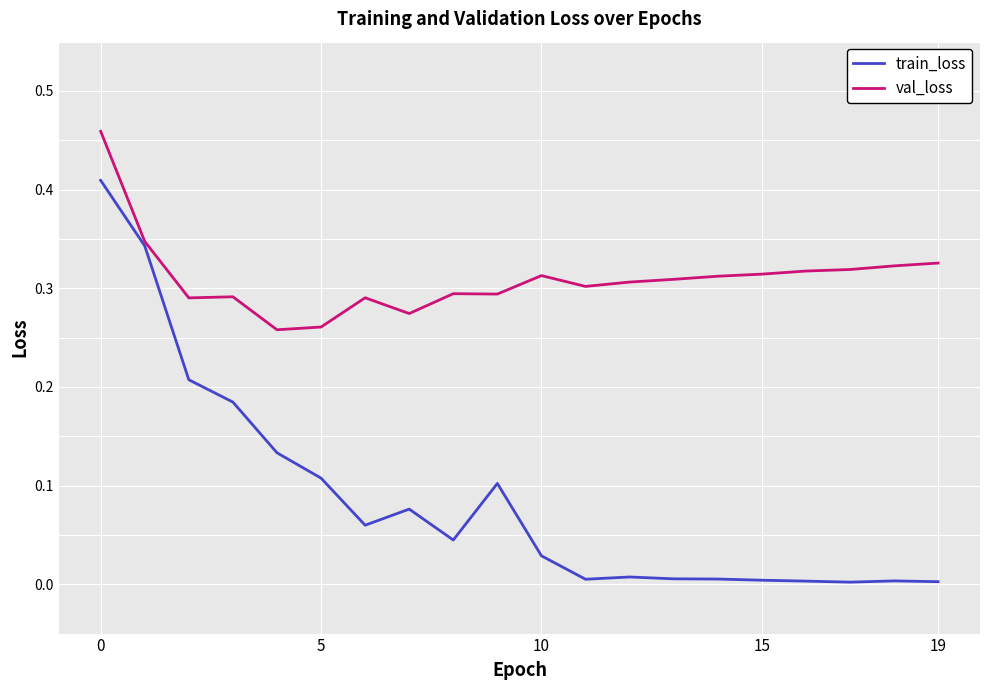

Which series has the widest spread of values?

train_loss